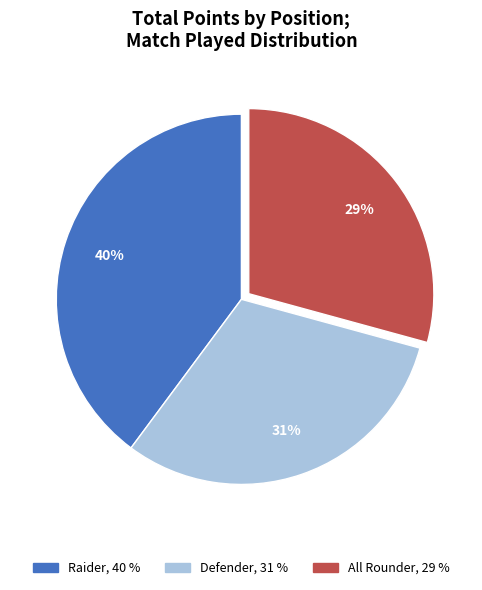

Is Defender the majority of the pie?

No